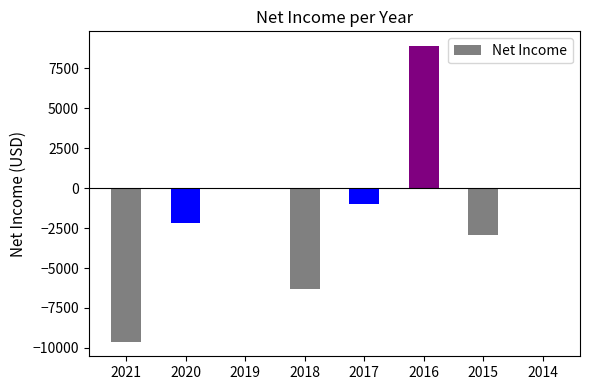

Is it true that the value at 2016 is 15725?

False